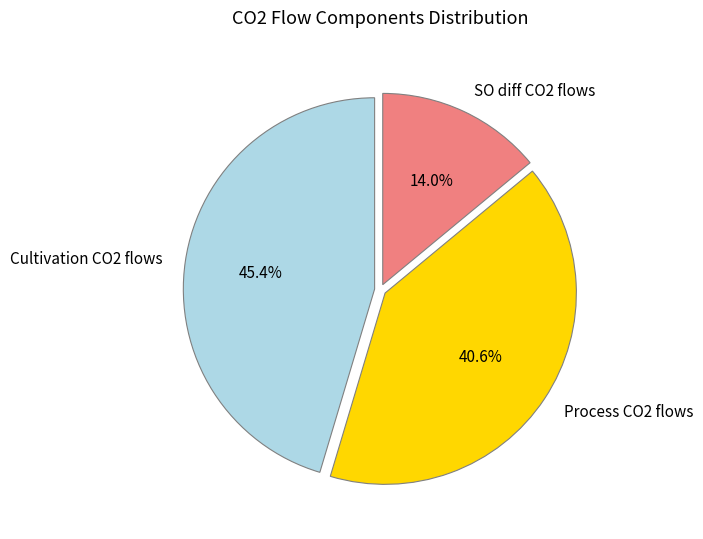

Count the number of slices in the pie.

3